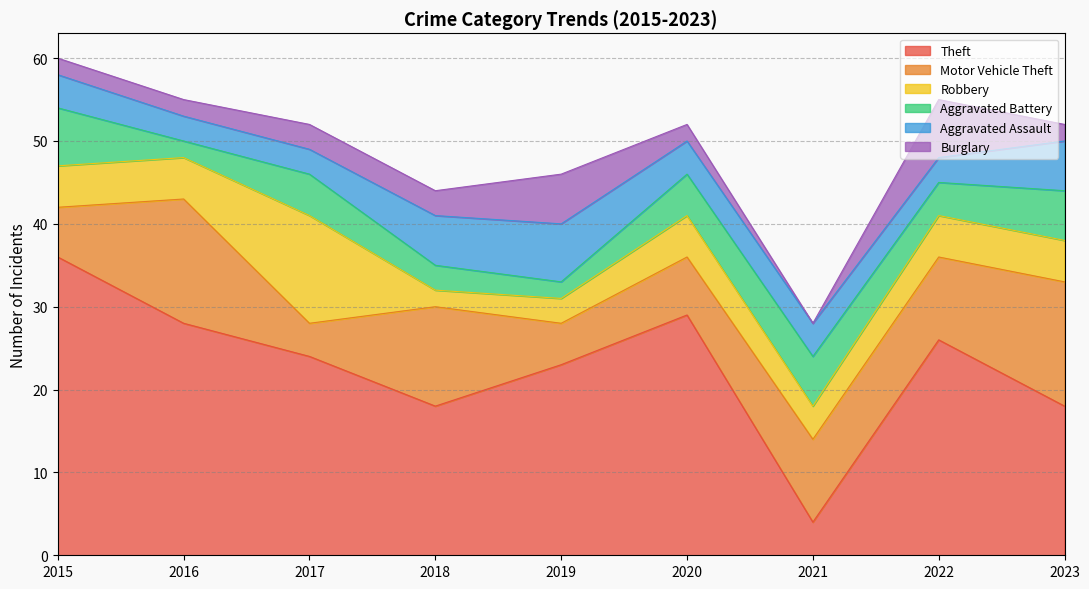

What is the minimum value for Theft?

4